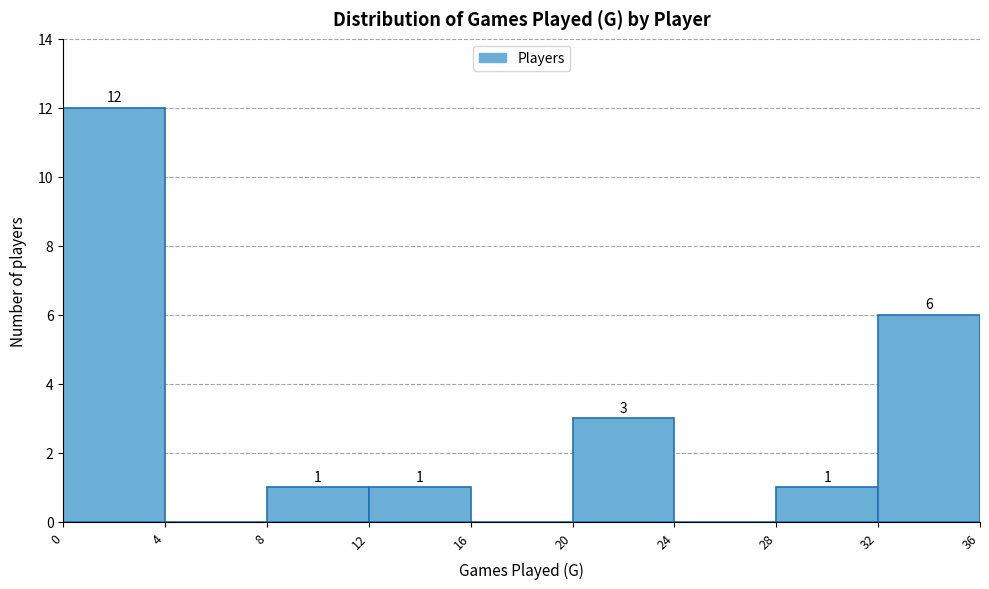

Over which range of the x-axis is the bar tallest?

0 to 4